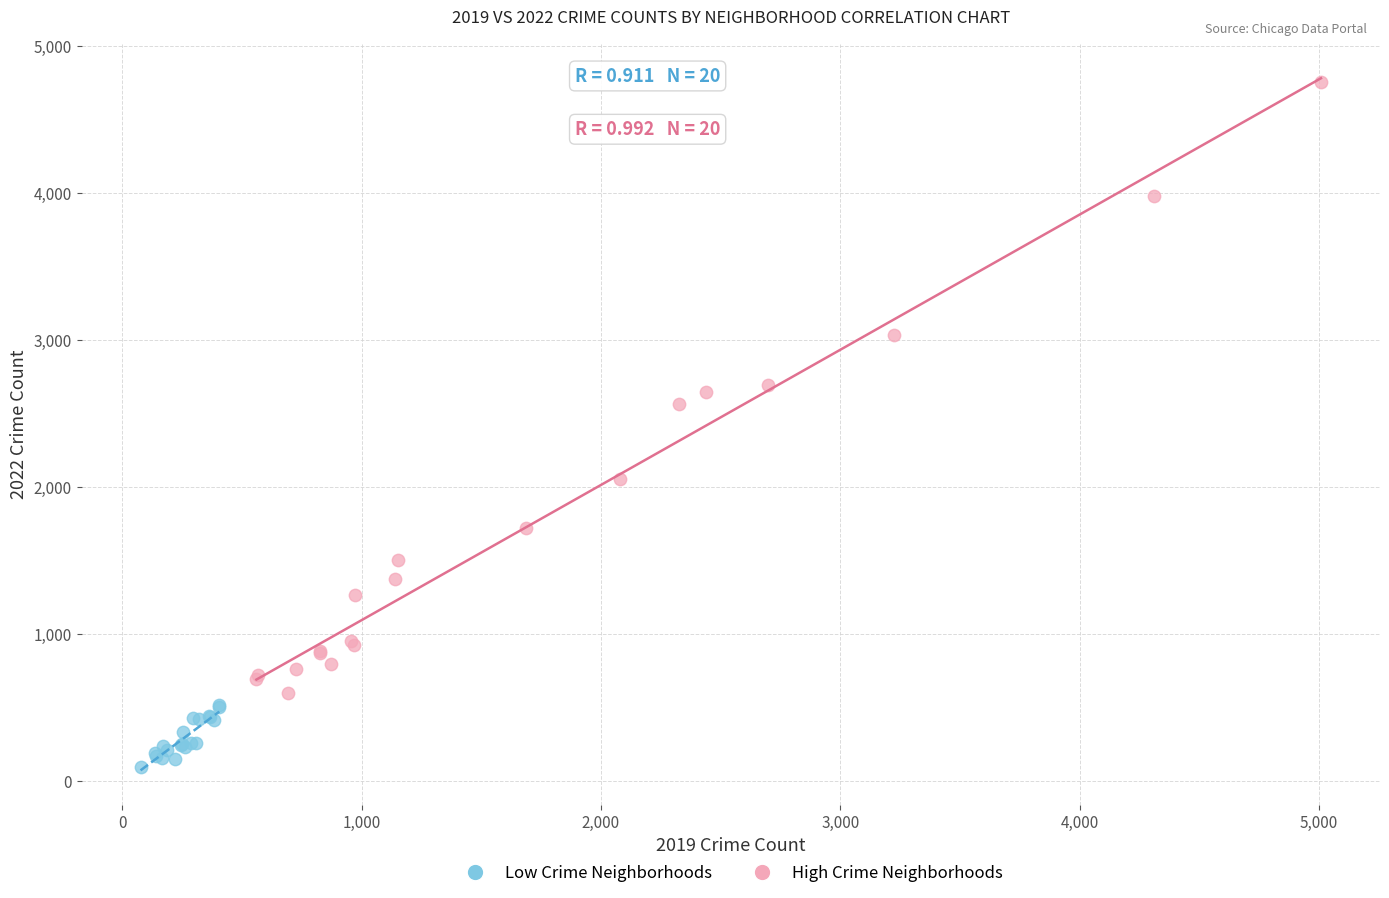

Which series reaches the maximum Y coordinate?

High Crime Neighborhoods